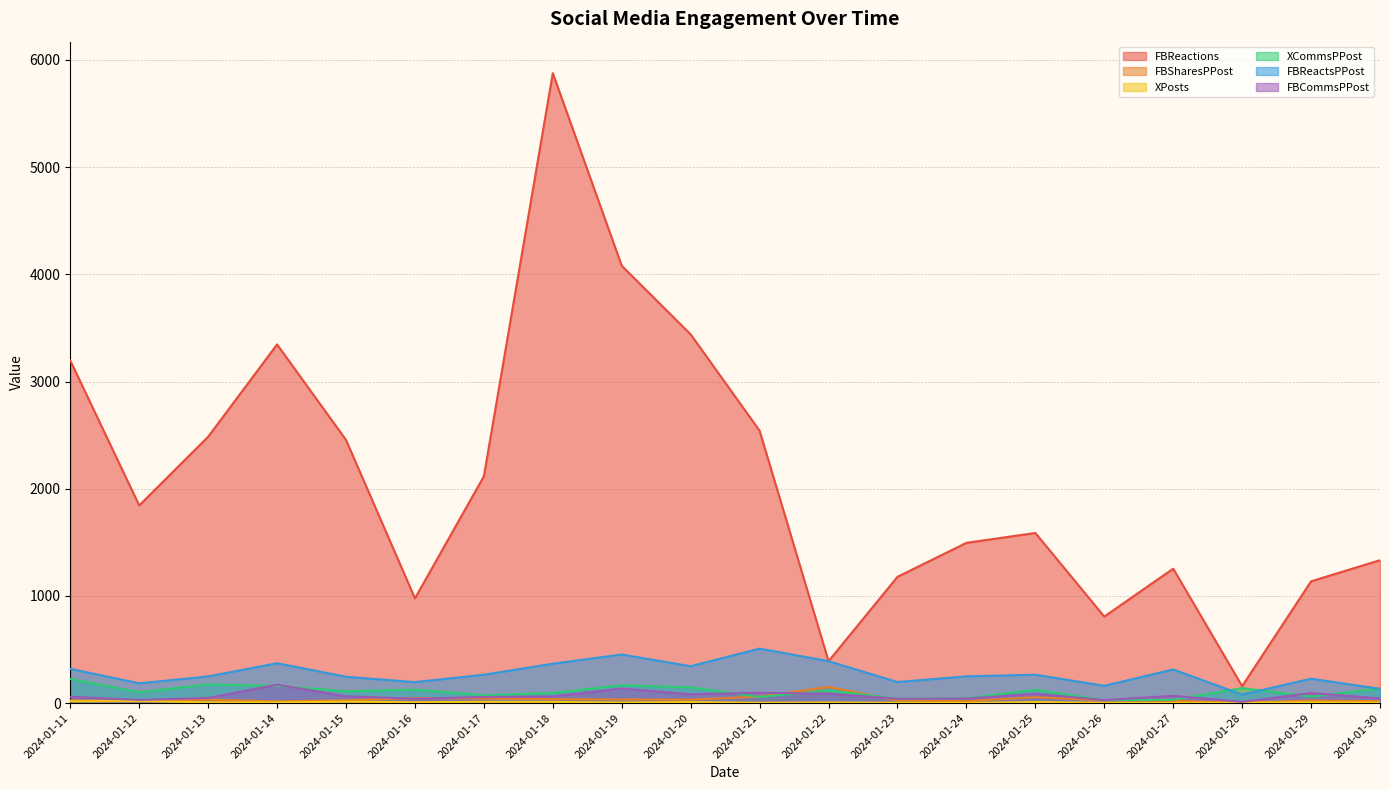

Reading left to right, list all the values displayed in this chart.

FBReactions: 2024-01-11=3196.0	2024-01-12=1844.0	2024-01-13=2485.0	2024-01-14=3346.0	2024-01-15=2455.0	2024-01-16=977.0	2024-01-17=2116.0	2024-01-18=5877.0	2024-01-19=4080.0	2024-01-20=3440.0	2024-01-21=2541.0	2024-01-22=391.0	2024-01-23=1178.0	2024-01-24=1495.0	2024-01-25=1587.0	2024-01-26=807.0	2024-01-27=1254.0	2024-01-28=158.0	2024-01-29=1136.0	2024-01-30=1333.0
FBSharesPPost: 2024-01-11=24.4	2024-01-12=18.0	2024-01-13=32.1	2024-01-14=15.8	2024-01-15=25.4	2024-01-16=46.8	2024-01-17=43.4	2024-01-18=36.3	2024-01-19=33.3	2024-01-20=32.4	2024-01-21=59.8	2024-01-22=151.0	2024-01-23=23.8	2024-01-24=18.7	2024-01-25=54.5	2024-01-26=25.8	2024-01-27=21.0	2024-01-28=3.0	2024-01-29=23.4	2024-01-30=17.8
XPosts: 2024-01-11=17.0	2024-01-12=18.0	2024-01-13=7.0	2024-01-14=7.0	2024-01-15=13.0	2024-01-16=8.0	2024-01-17=12.0	2024-01-18=11.0	2024-01-19=5.0	2024-01-20=10.0	2024-01-21=3.0	2024-01-22=5.0	2024-01-23=3.0	2024-01-24=2.0	2024-01-25=10.0	2024-01-26=3.0	2024-01-27=1.0	2024-01-28=4.0	2024-01-29=7.0	2024-01-30=4.0
XCommsPPost: 2024-01-11=225.8	2024-01-12=100.7	2024-01-13=174.3	2024-01-14=160.7	2024-01-15=110.3	2024-01-16=125.8	2024-01-17=73.1	2024-01-18=94.2	2024-01-19=166.8	2024-01-20=147.1	2024-01-21=57.3	2024-01-22=117.0	2024-01-23=41.3	2024-01-24=44.0	2024-01-25=124.6	2024-01-26=27.7	2024-01-27=31.0	2024-01-28=139.5	2024-01-29=60.9	2024-01-30=135.5
FBReactsPPost: 2024-01-11=319.6	2024-01-12=184.4	2024-01-13=248.5	2024-01-14=371.8	2024-01-15=245.5	2024-01-16=195.4	2024-01-17=264.5	2024-01-18=367.3	2024-01-19=453.3	2024-01-20=344.0	2024-01-21=508.2	2024-01-22=391.0	2024-01-23=196.3	2024-01-24=249.2	2024-01-25=264.5	2024-01-26=161.4	2024-01-27=313.5	2024-01-28=79.0	2024-01-29=227.2	2024-01-30=133.3
FBCommsPPost: 2024-01-11=58.5	2024-01-12=29.5	2024-01-13=47.6	2024-01-14=171.4	2024-01-15=63.7	2024-01-16=40.0	2024-01-17=57.1	2024-01-18=62.2	2024-01-19=135.6	2024-01-20=82.4	2024-01-21=95.6	2024-01-22=88.0	2024-01-23=40.7	2024-01-24=42.2	2024-01-25=87.2	2024-01-26=27.8	2024-01-27=67.8	2024-01-28=11.0	2024-01-29=93.4	2024-01-30=44.1